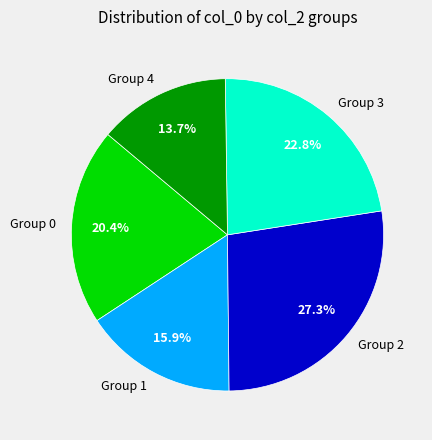

Between Group 0 and Group 3, which is larger?

Group 3